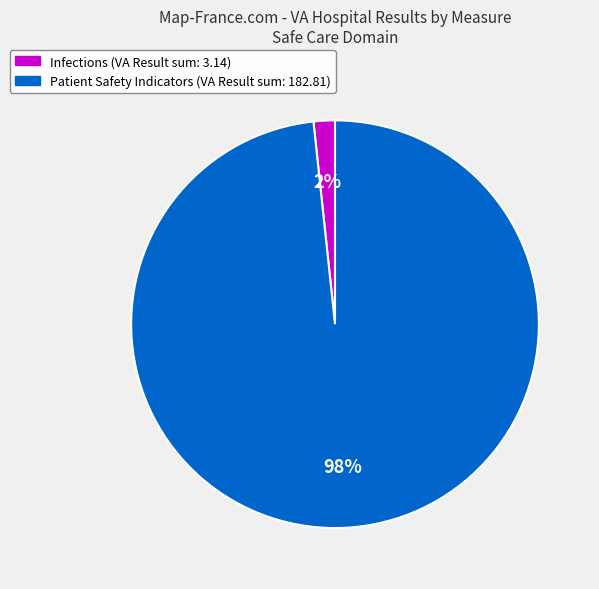

Is there a majority slice in this chart?

Yes